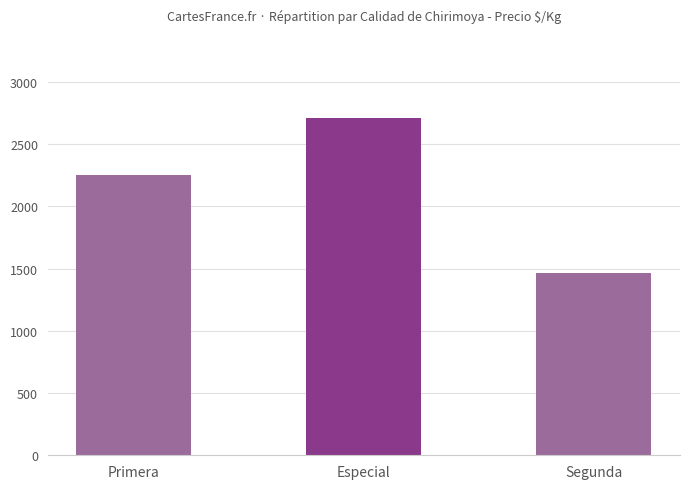

What is the difference between the maximum and minimum values?

1246